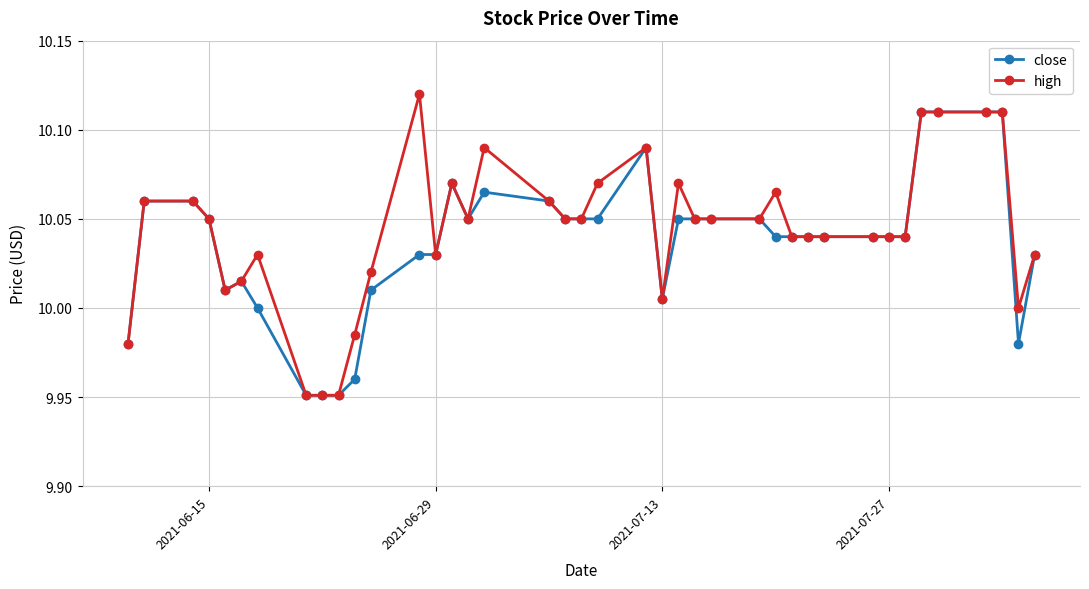

True or false: high has more than 0 interior local peaks.

True